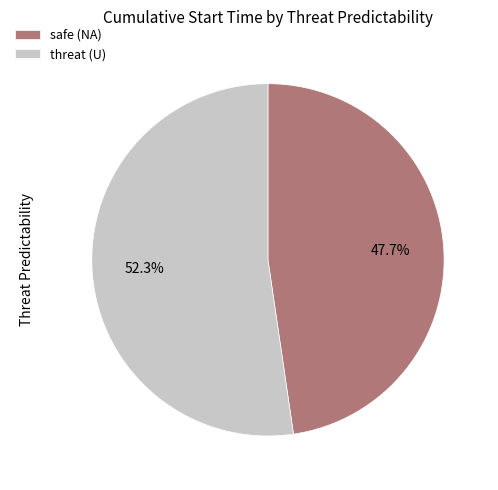

Which slice is the largest?

threat (U)